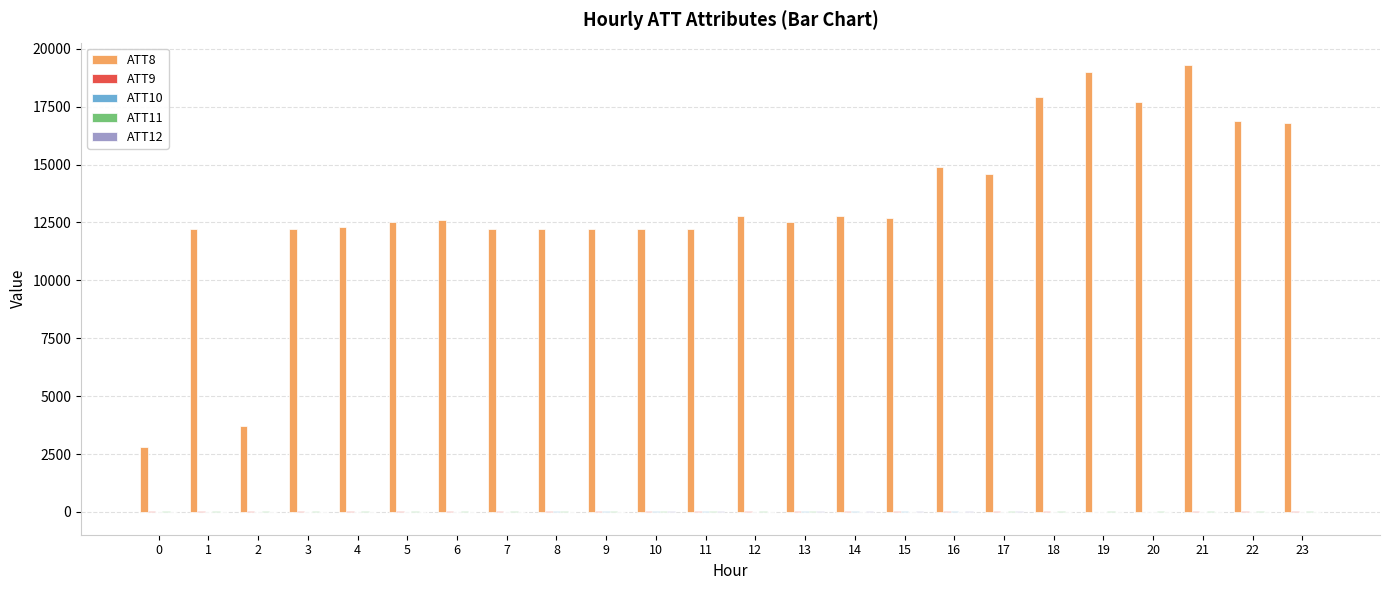

Which category has the highest value across all series?

21